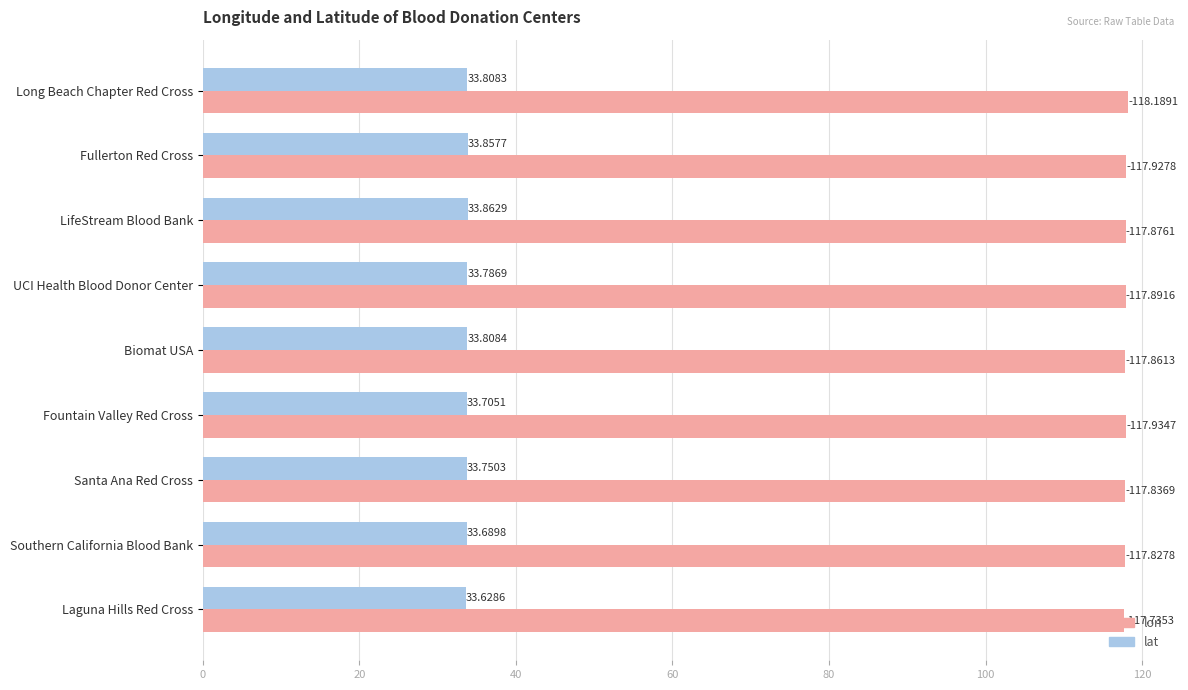

What is the spread (max minus min) of values at Southern California Blood Bank?

84.1